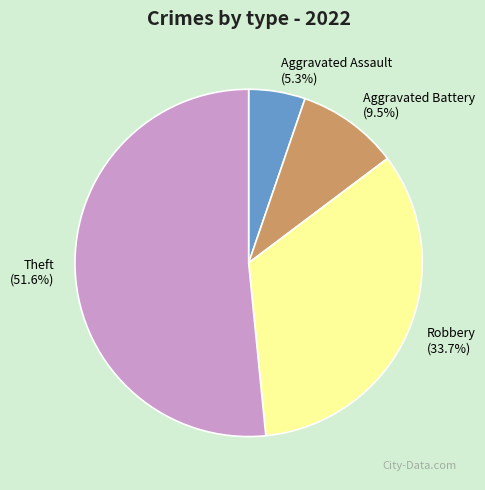

Rank the categories by value from highest to lowest.

Theft, Robbery, Aggravated Battery, Aggravated Assault